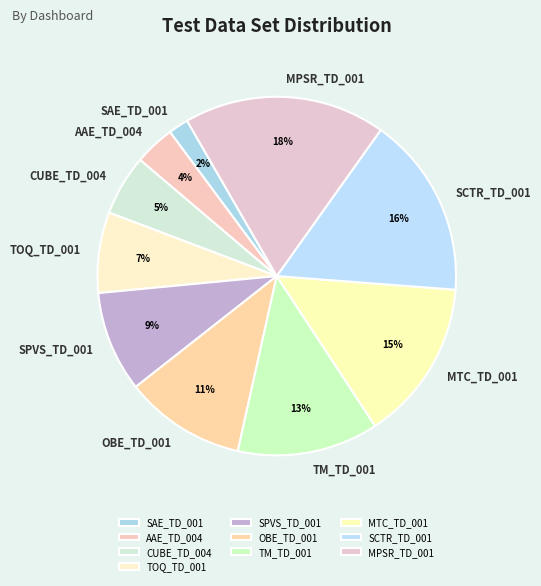

Count the number of slices in the pie.

10